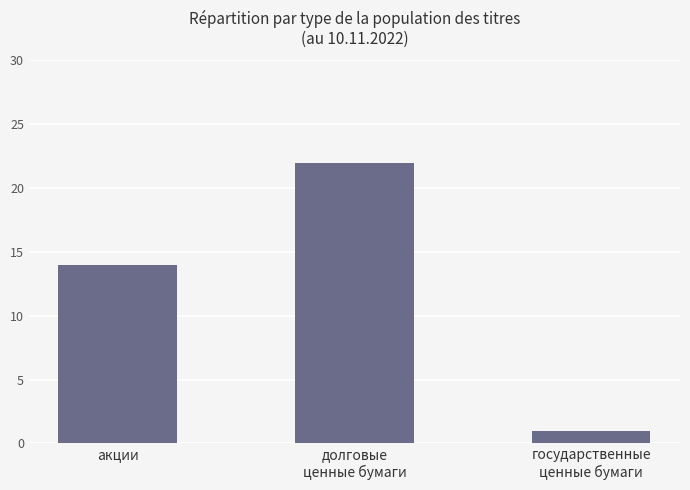

How many bars are there in total?

3